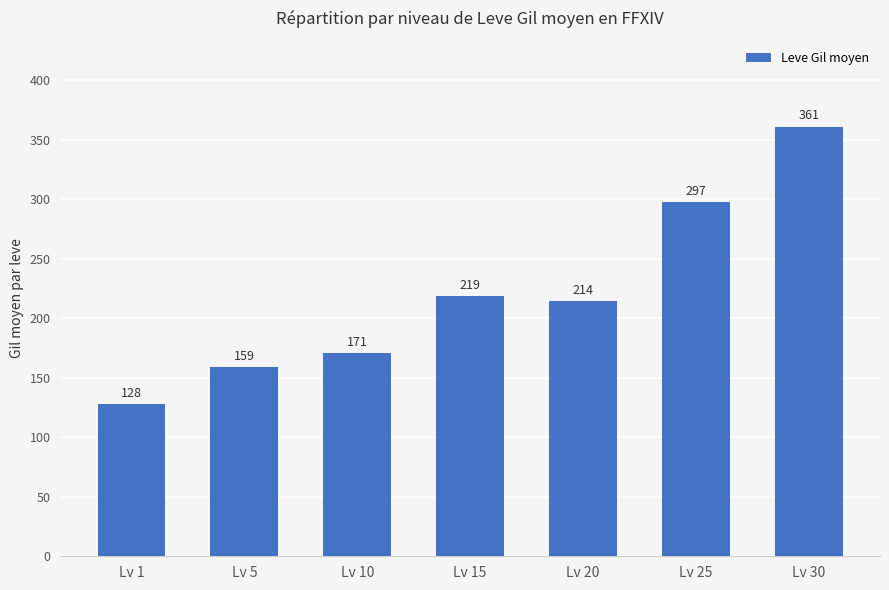

What is the greatest value displayed?

361.0